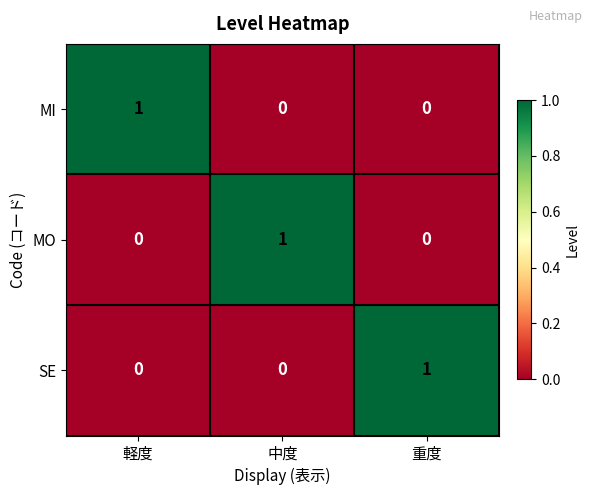

How many SE values are between 0 and 1?

3